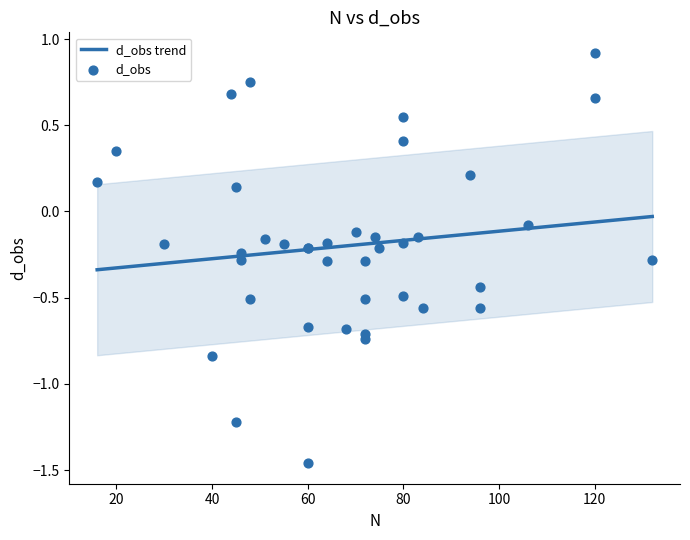

What is the change in value from 64 to 48?

-0.3